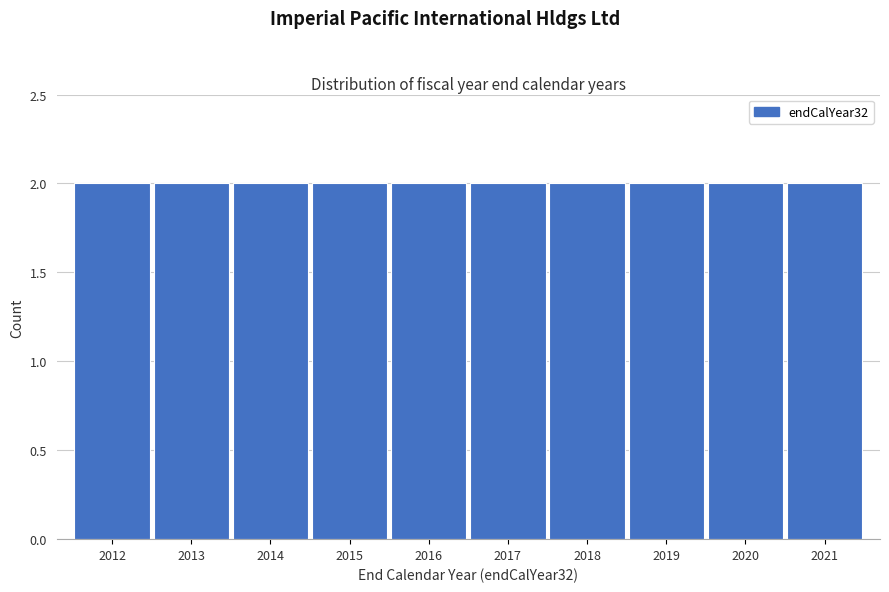

Reading left to right, transcribe this chart: for each bar, give the range it covers on the x-axis and its height. The values are not printed on the chart, so give them approximately, as read against the axis.

2011.5 to 2012.5: 2
2012.5 to 2013.5: 2
2013.5 to 2014.5: 2
2014.5 to 2015.5: 2
2015.5 to 2016.5: 2
2016.5 to 2017.5: 2
2017.5 to 2018.5: 2
2018.5 to 2019.5: 2
2019.5 to 2020.5: 2
2020.5 to 2021.5: 2